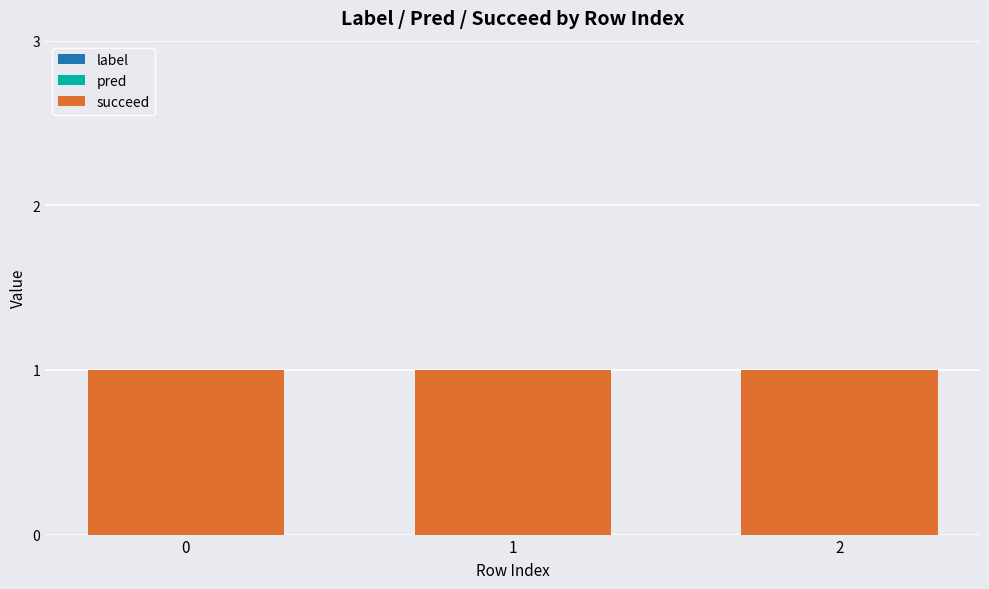

Rank the series by their maximum value, from lowest to highest.

label, pred, succeed